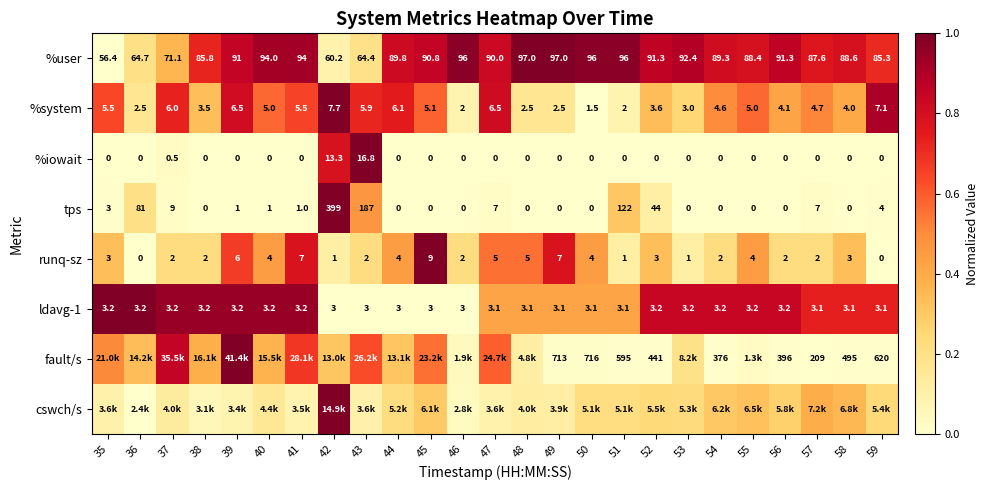

The value of ldavg-1 at 49 is 0.8. True or false?

False